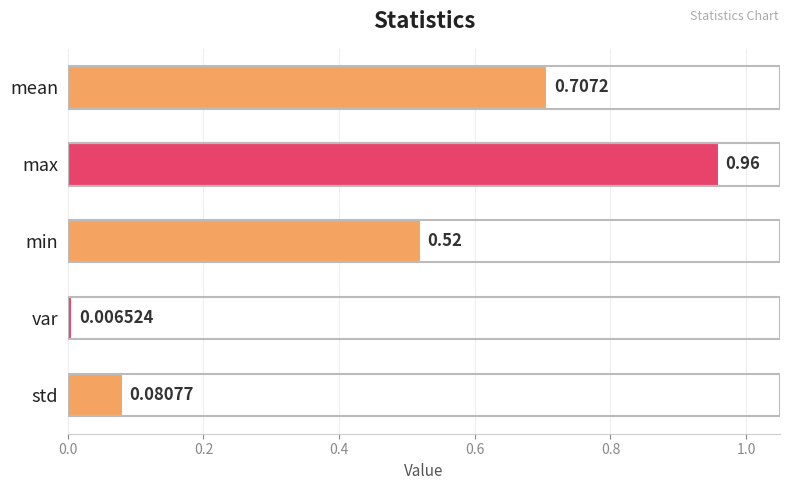

What is the change in value from mean to std?

-0.6